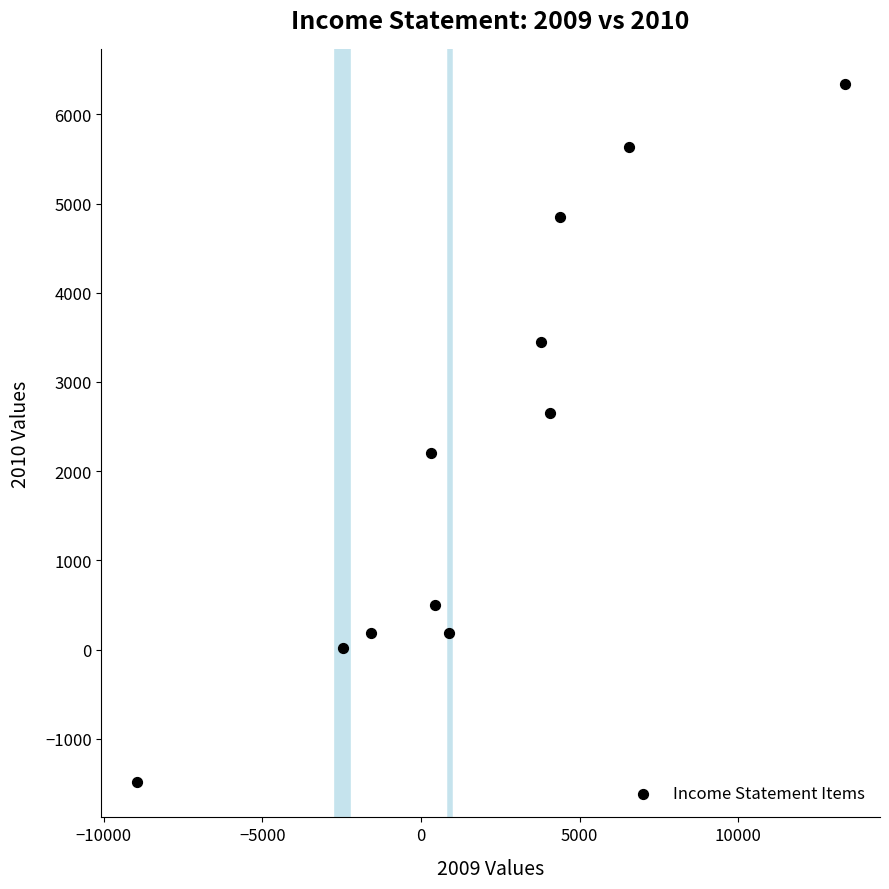

What is the range of Y values (max minus min)?

7832